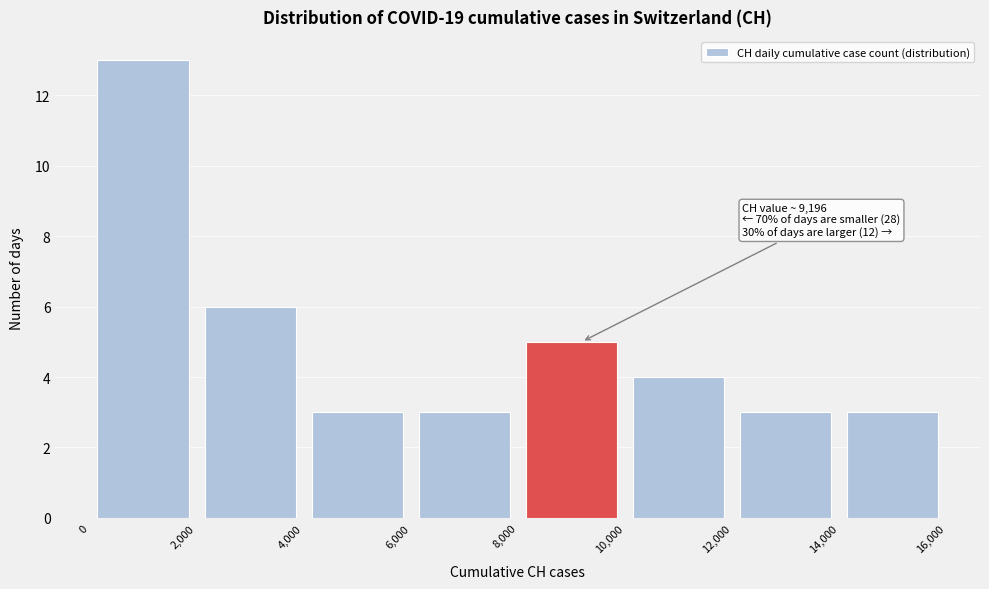

Over which range of the x-axis is the bar tallest?

0 to 2,000